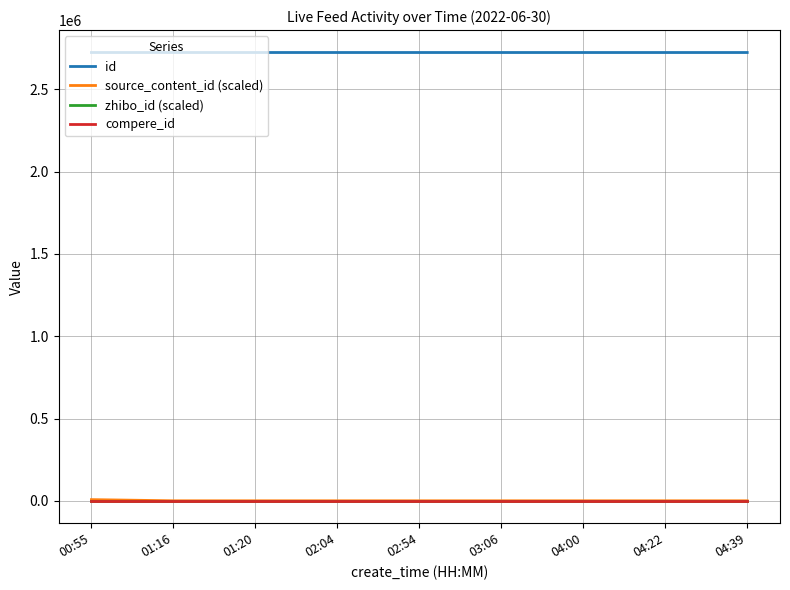

The id series shows 4584212.8 at 03:06. True or false?

False